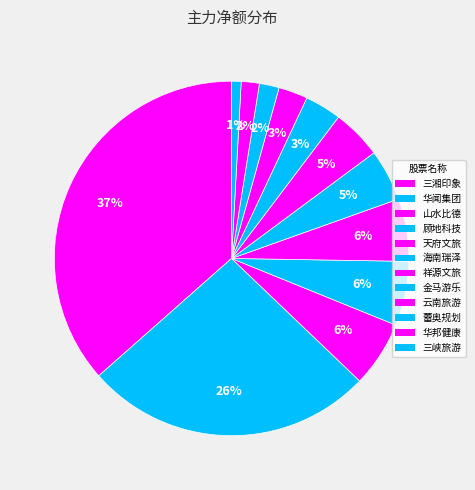

How many slices are in this pie chart?

12